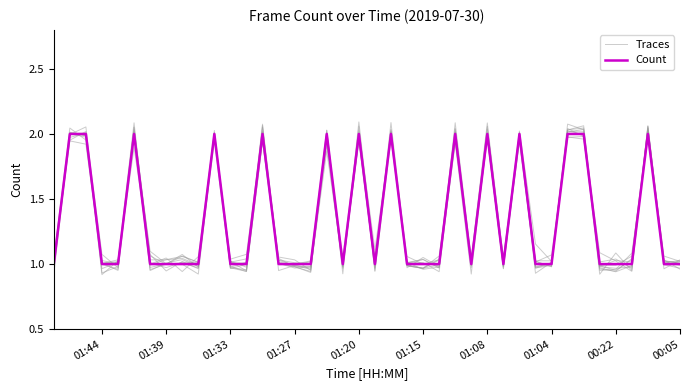

How many intersections are there between Traces and Count?

26